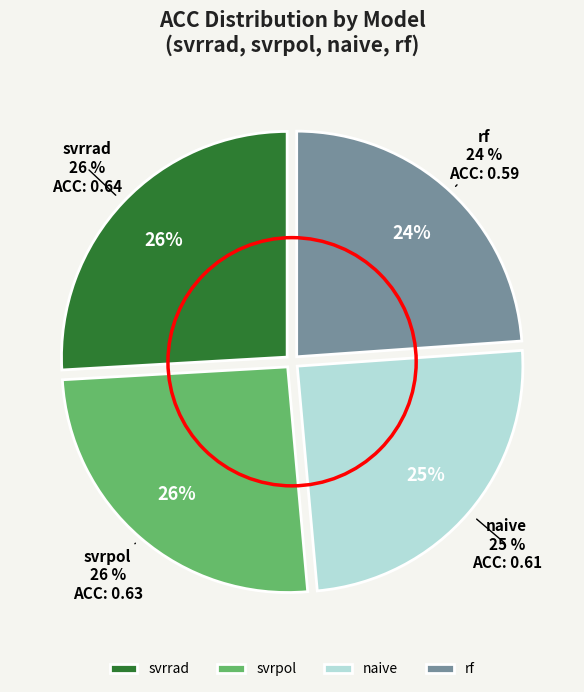

To the nearest percent, what portion does rf represent?

24%